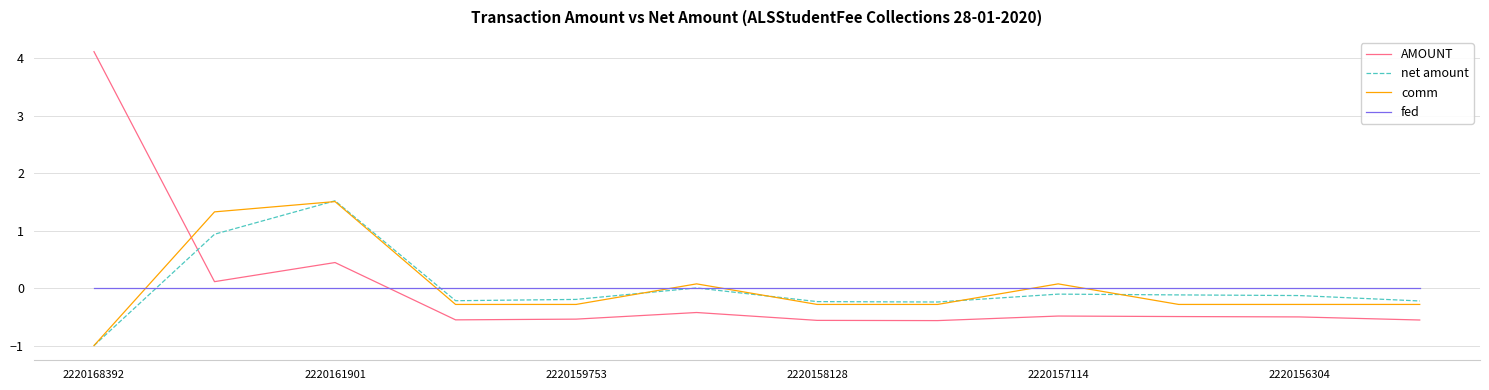

At how many categories does at least one series exceed 1?

3